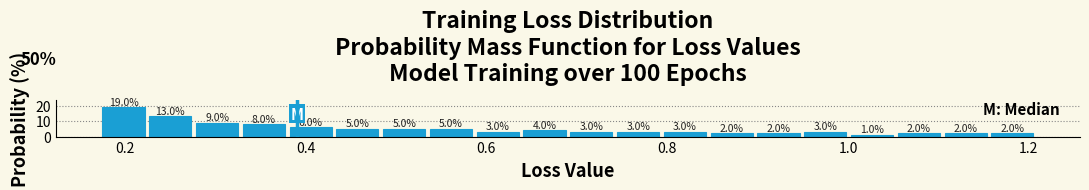

Around what value on the x-axis is the tallest bar? Give the approximate position of its centre, as read against the axis.

0.20